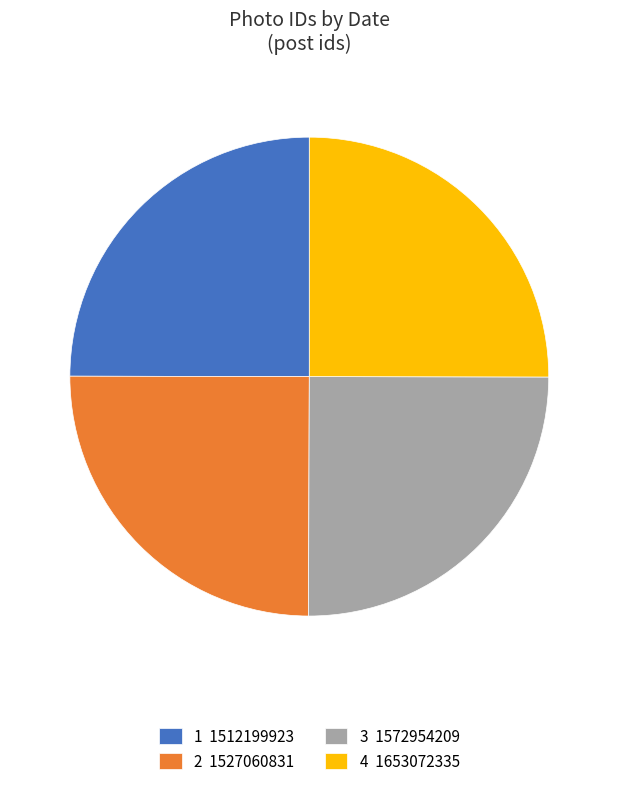

Is it true that 3 1572954209 is 16% of the pie?

False